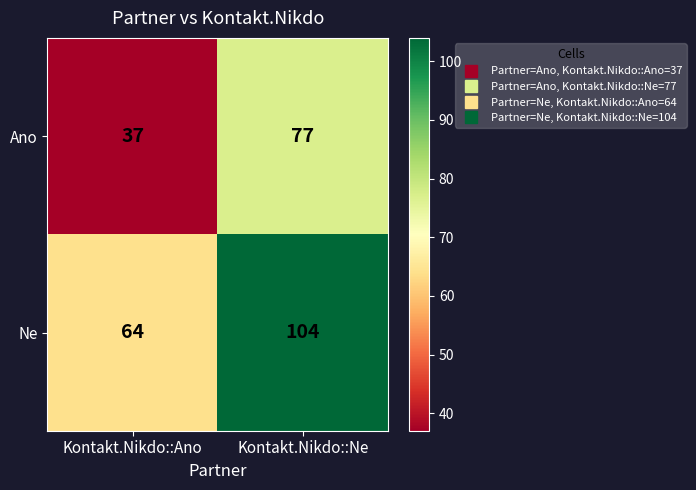

Reading left to right, transcribe all the data shown in this chart.

Ano: Kontakt.Nikdo::Ano=37	Kontakt.Nikdo::Ne=77
Ne: Kontakt.Nikdo::Ano=64	Kontakt.Nikdo::Ne=104